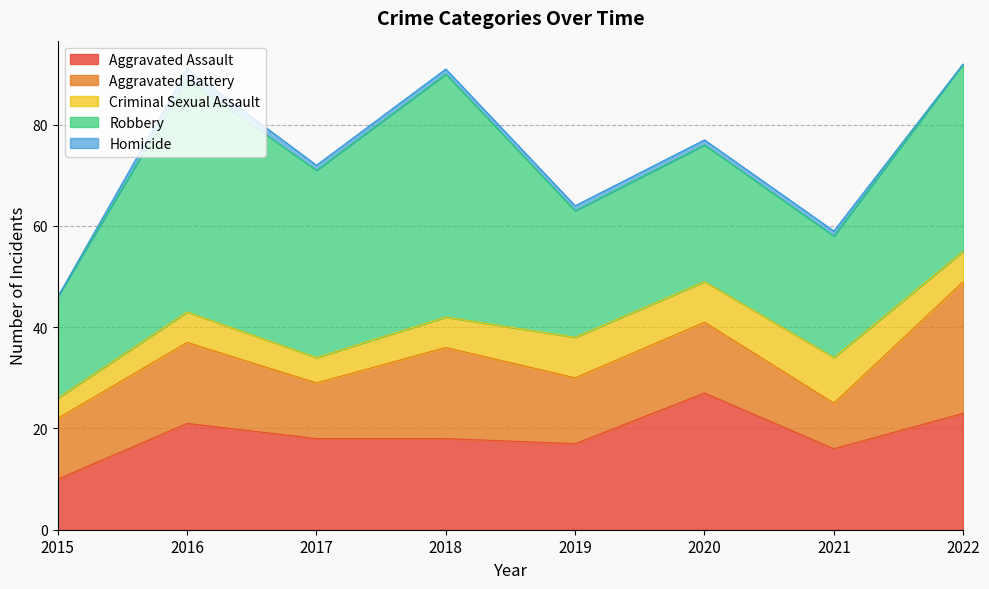

Count the number of data series in this chart.

5